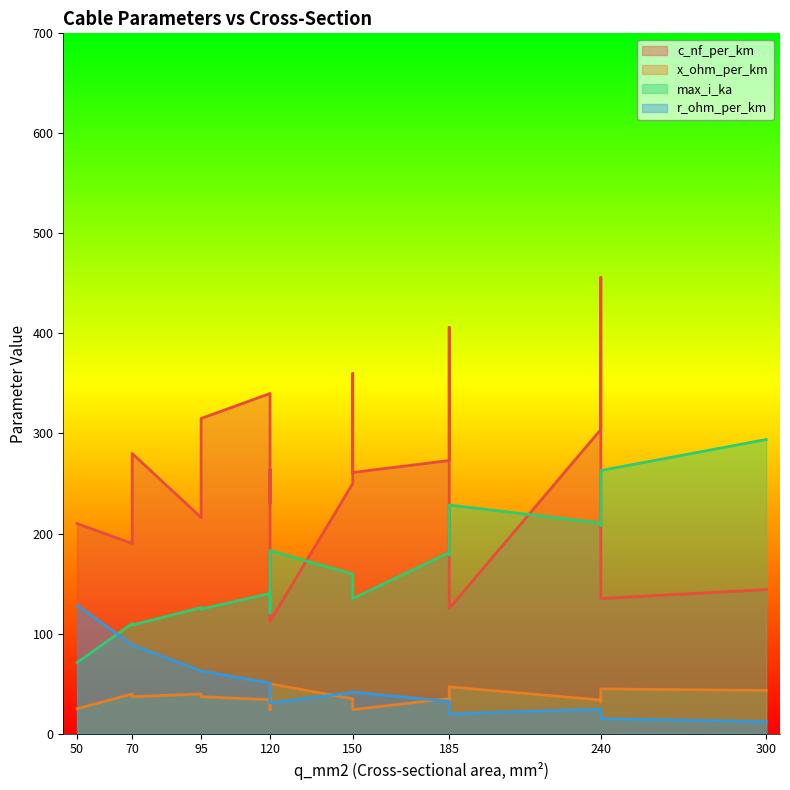

The c_nf_per_km series shows 216.0 at 95. True or false?

True